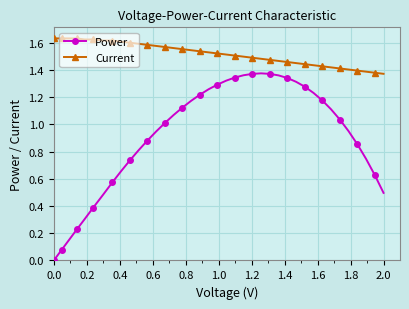

Which series has the largest range (max minus min)?

Power